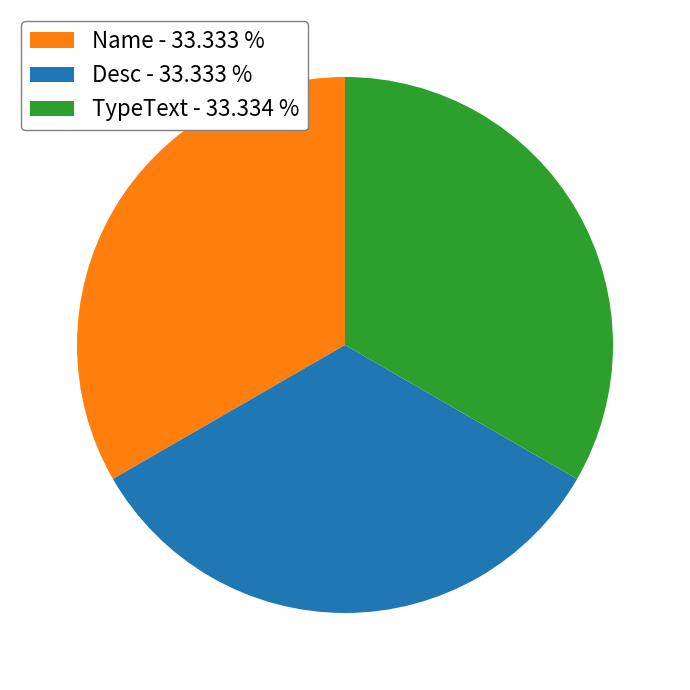

Count the number of slices in the pie.

3